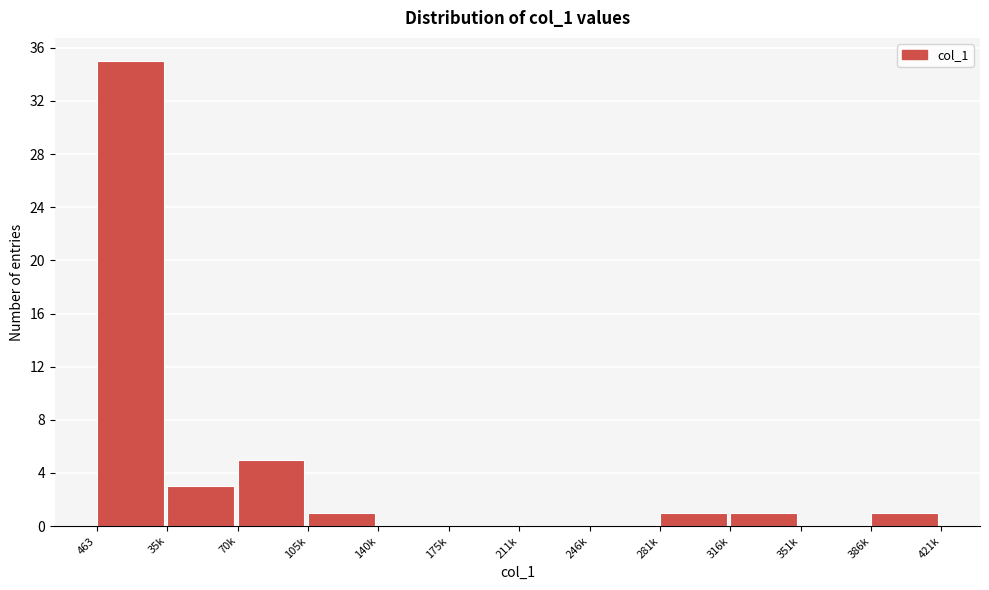

Reading left to right, extract all data points from this chart.

463=35	35k=3	70k=5	105k=1	140k=0	175k=0	211k=0	246k=0	281k=1	316k=1	351k=0	386k=1